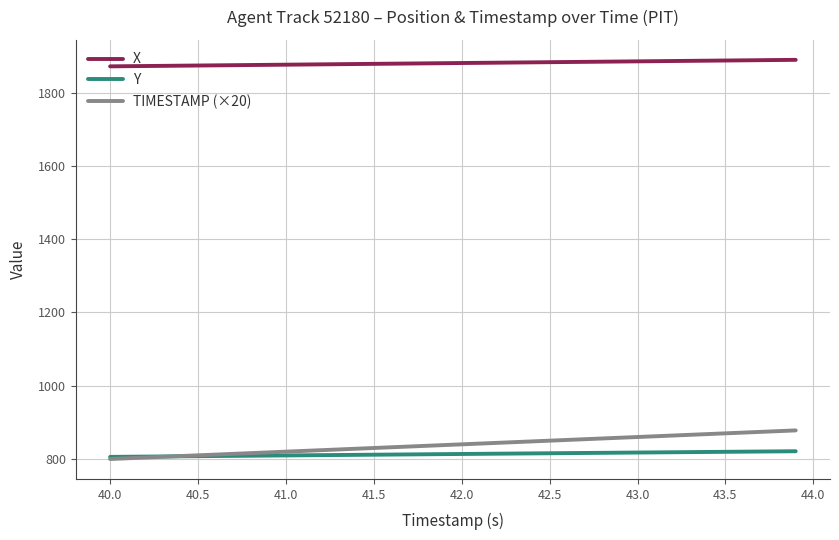

What is the maximum value for TIMESTAMP (×20)?

878.0